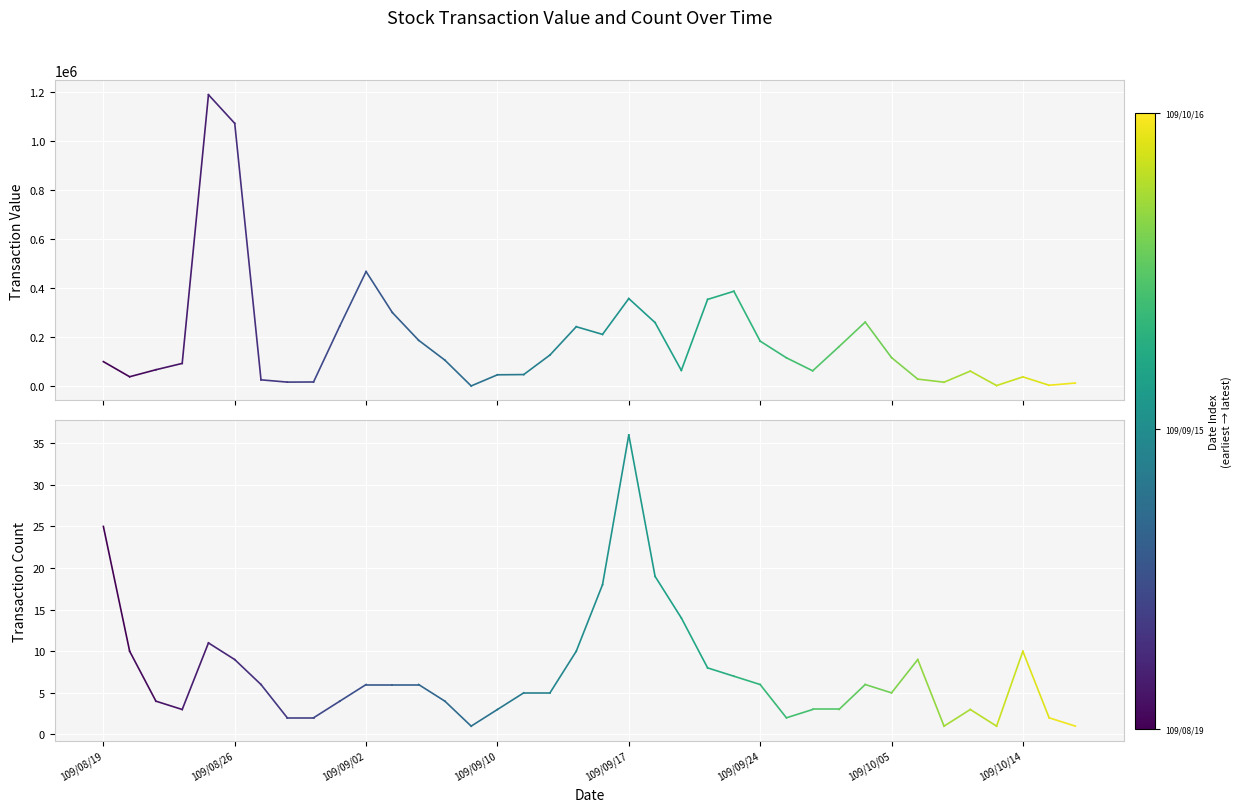

Which has a higher value, 109/08/19 or 109/08/26?

109/08/19